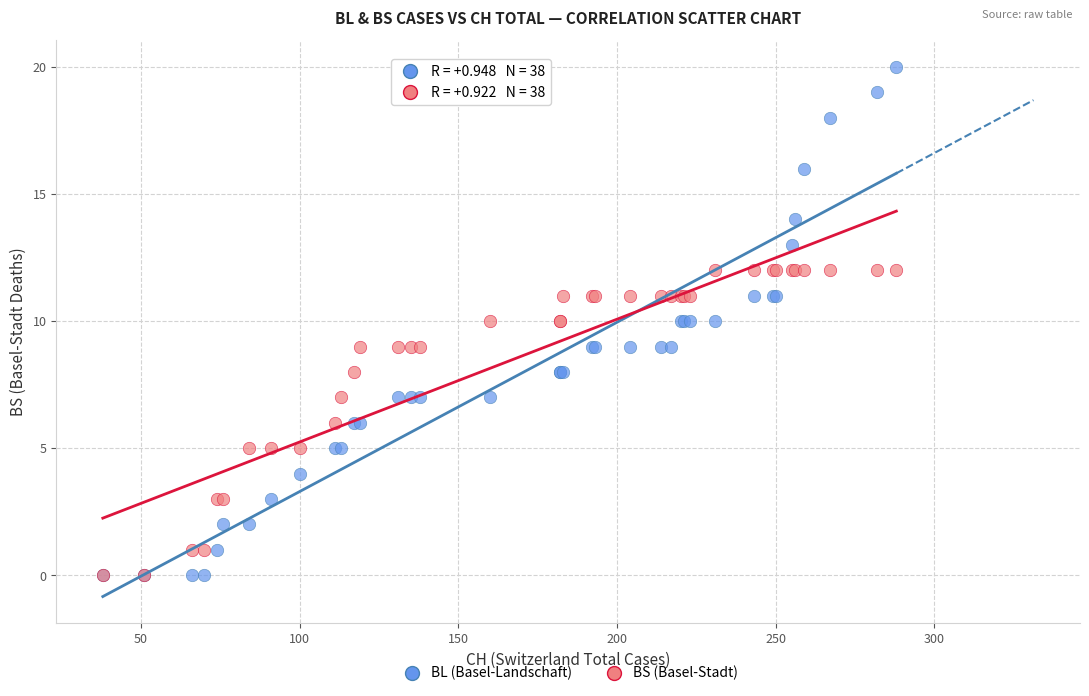

Which series has the largest Y range (max minus min)?

BL (Basel-Landschaft)